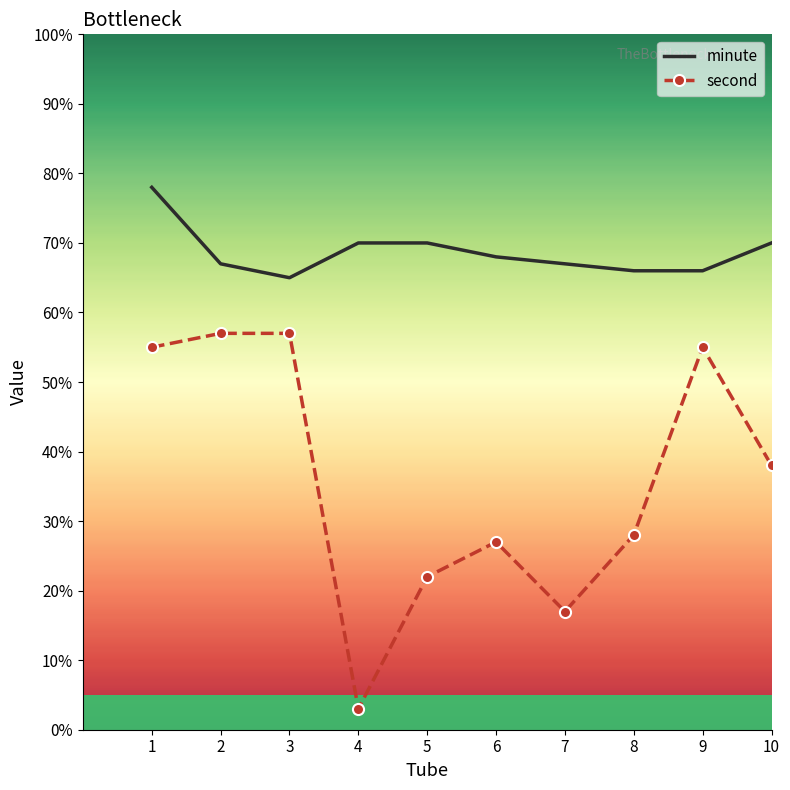

What is the difference between the highest and lowest values at 5?

48